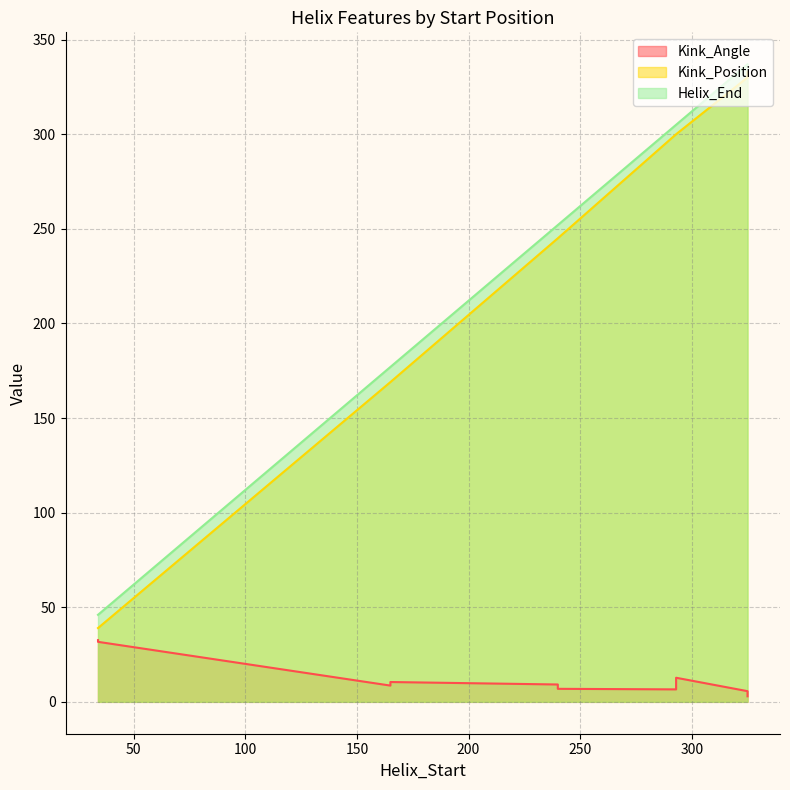

What is the sum of all Kink_Angle values?

127.3